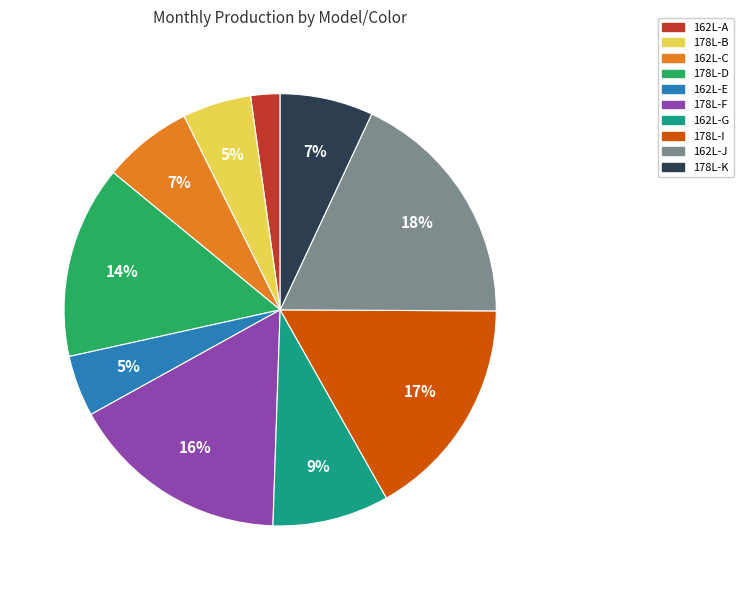

Approximately how many times larger is the value at 162L-C compared to 178L-F?

0.4